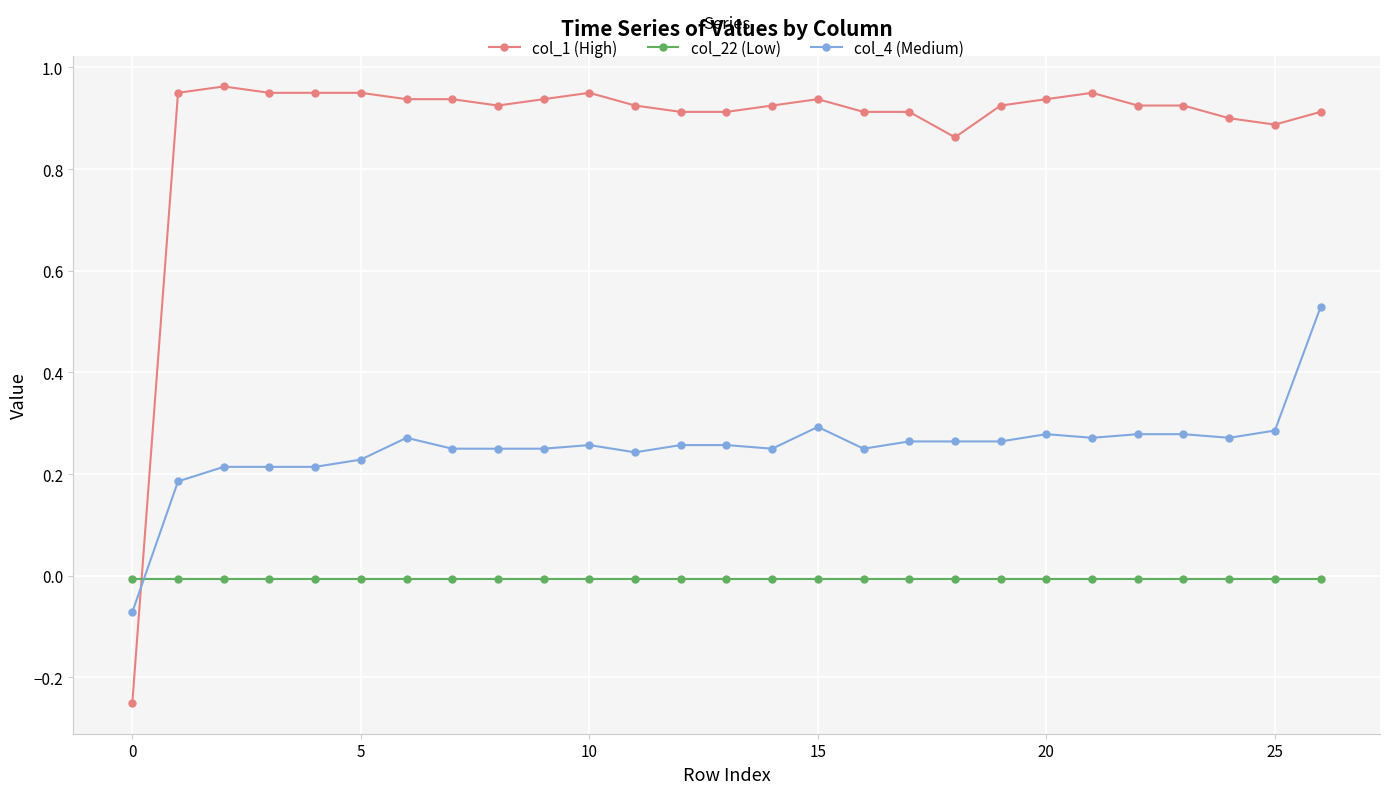

At how many categories does at least one series exceed 0?

26